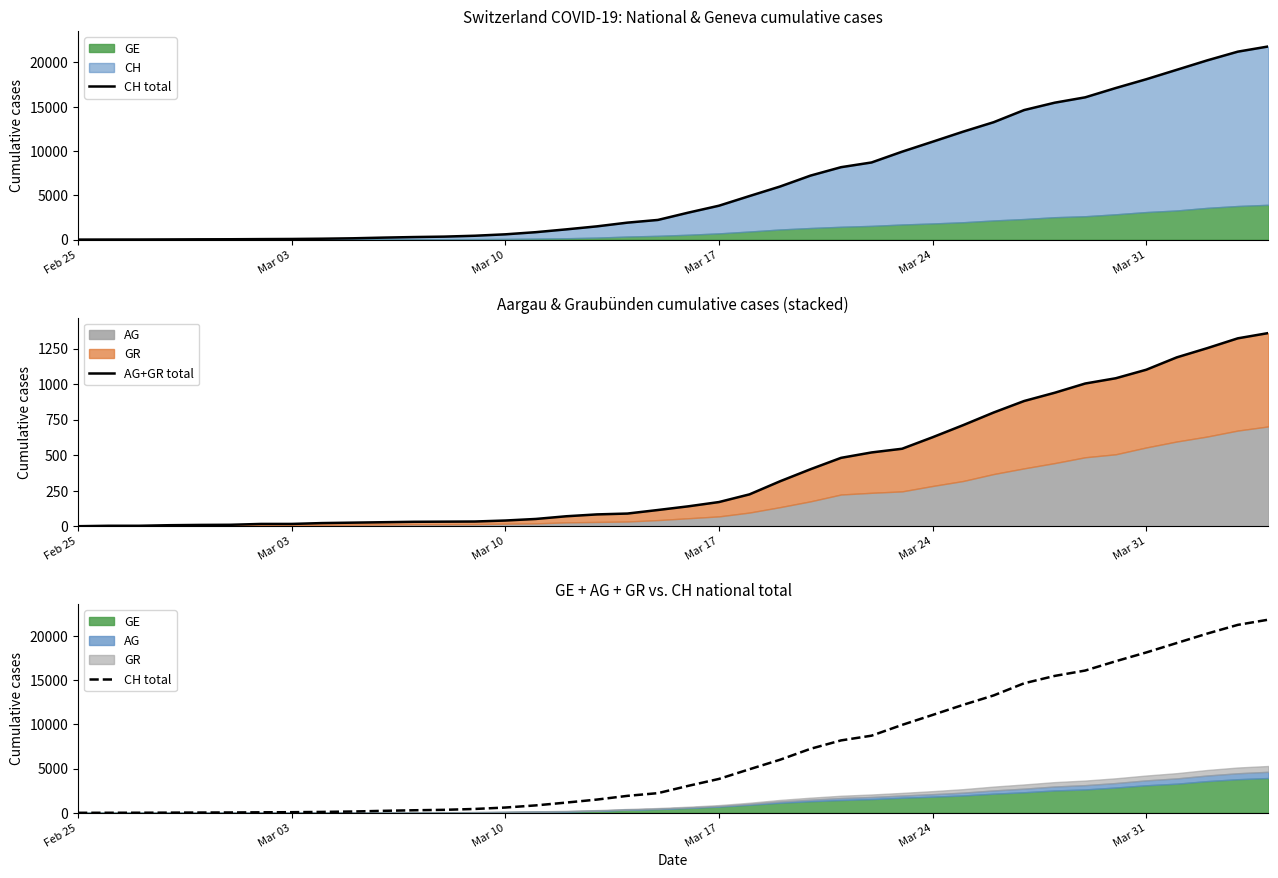

Which series has the widest spread of values?

CH total